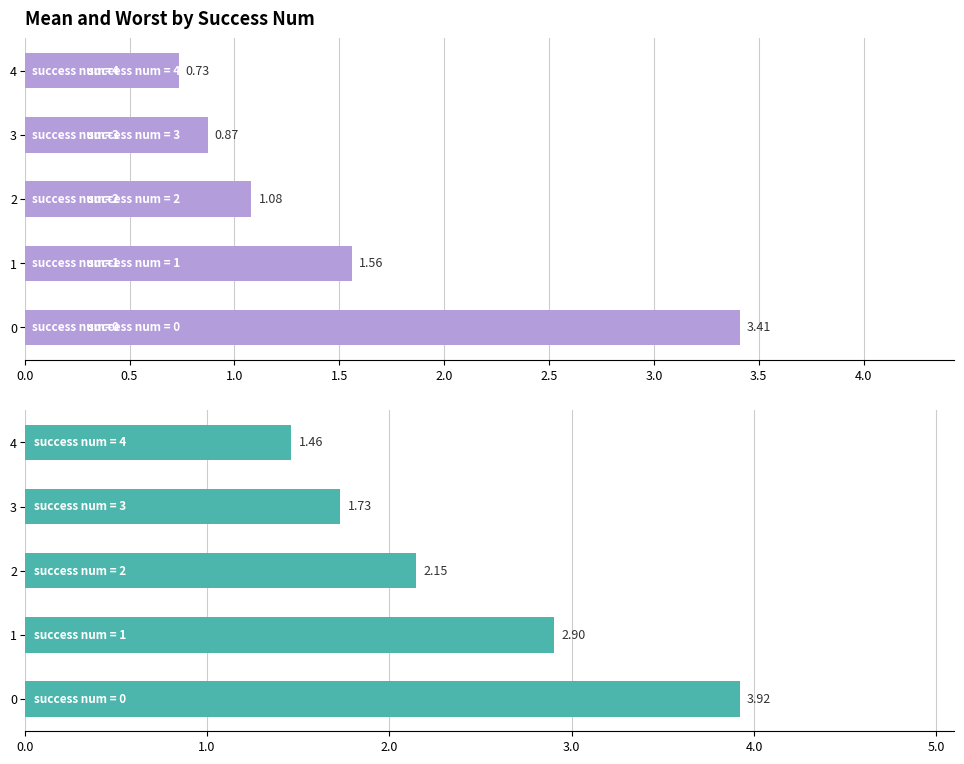

What are all the series names shown in the legend?

mean, worst